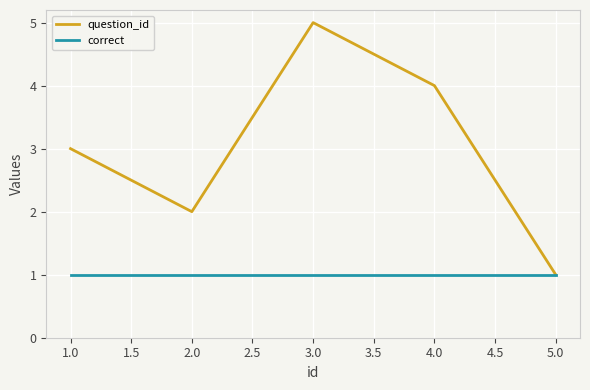

True or false: question_id has a value of 3 at 1.0.

True